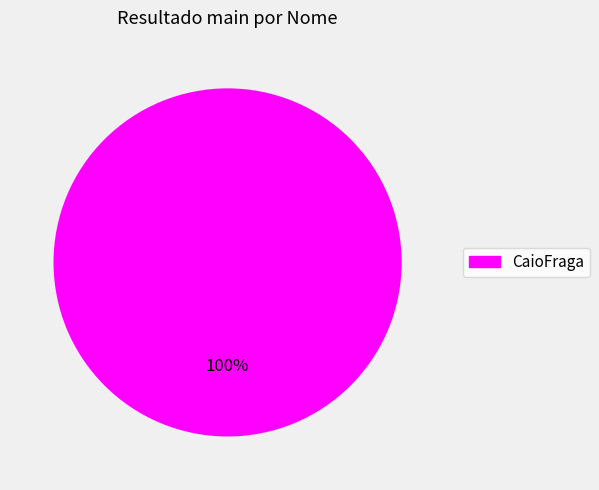

Is it true that CaioFraga is 91% of the pie?

False